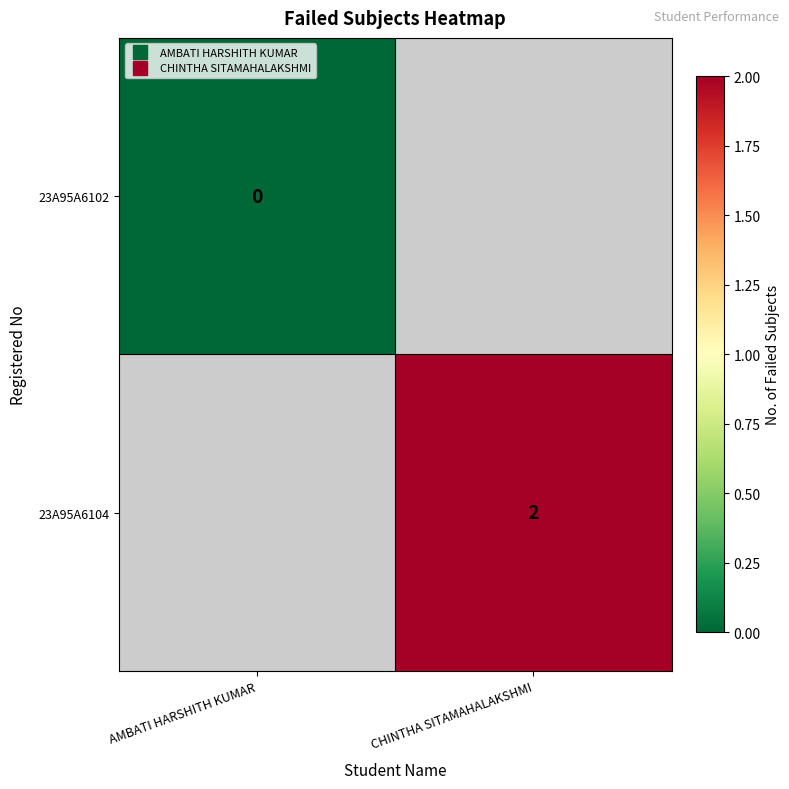

At how many categories does at least one series exceed 1?

1